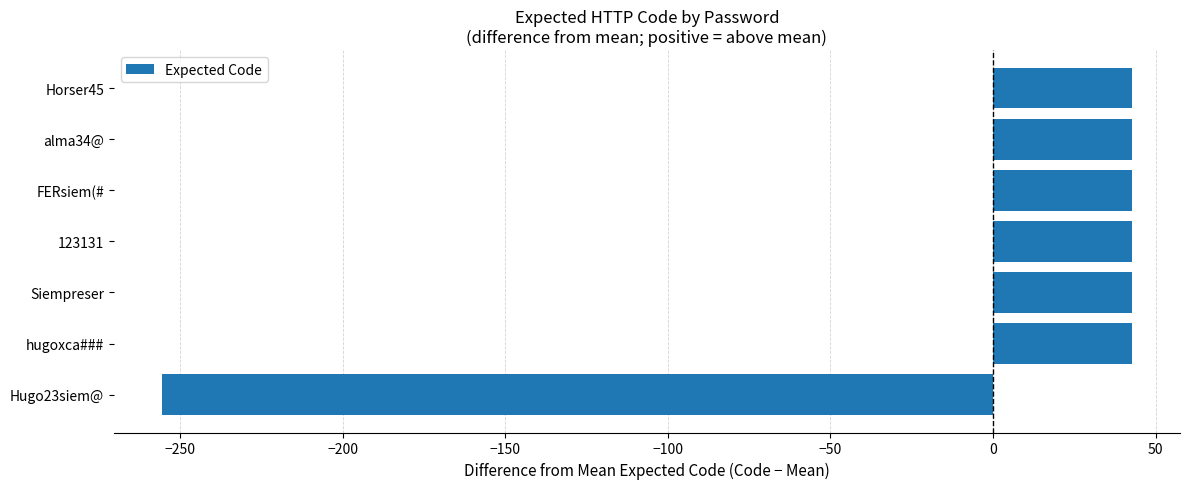

How many values are above zero?

6